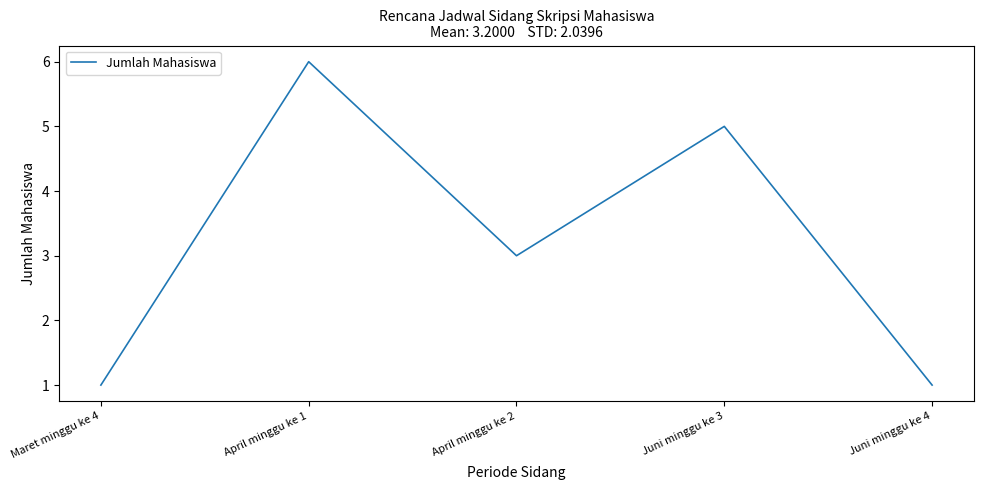

What position from the right is Maret minggu ke 4?

5